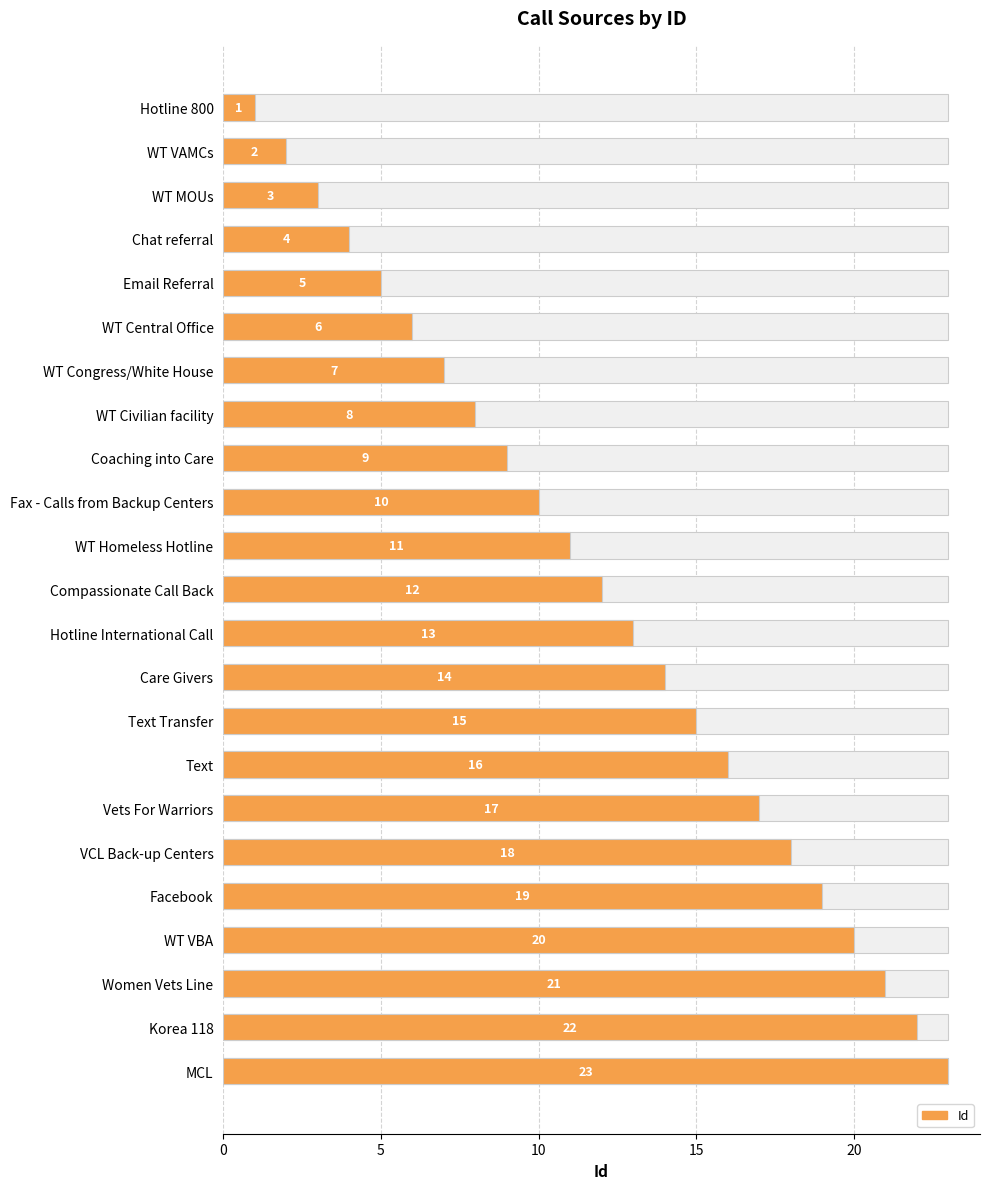

How many bars are there in total?

23